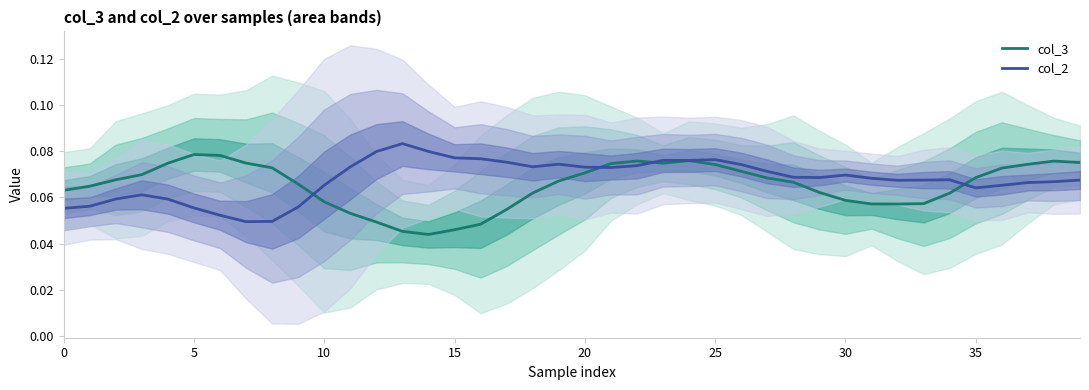

What are all the series names shown in the legend?

col_3, col_2